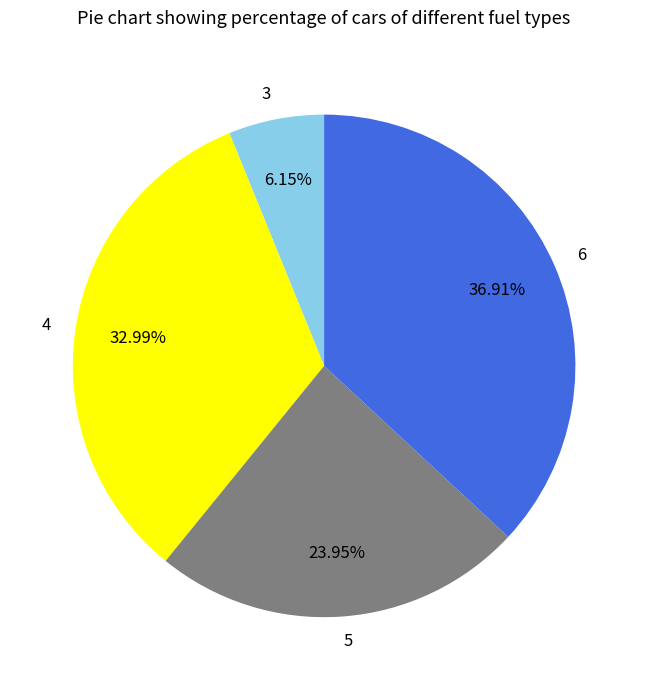

To the nearest percent, what is the combined percentage of 6 and 5?

61%